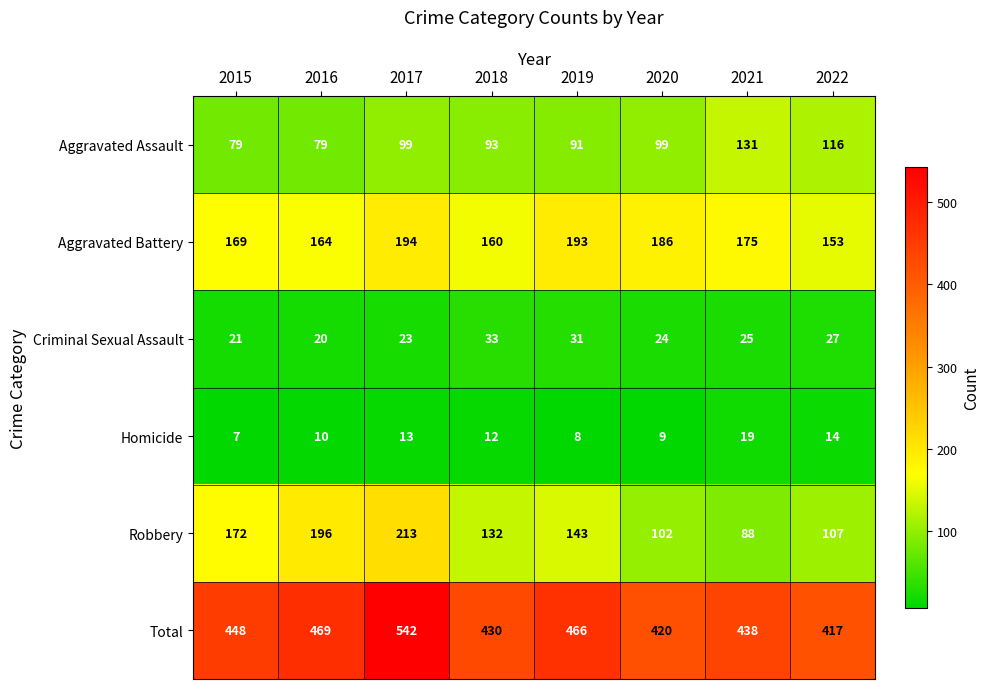

Is it true that Robbery equals 154 at 2021?

False